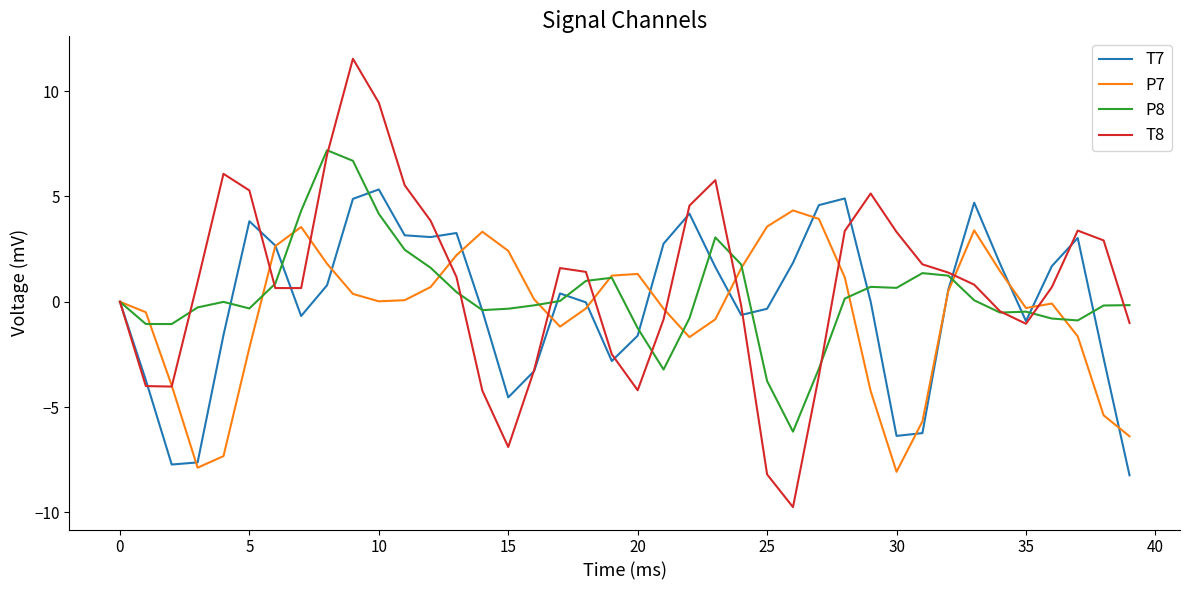

List the series in order of their overall mean, highest first.

T8, P8, T7, P7